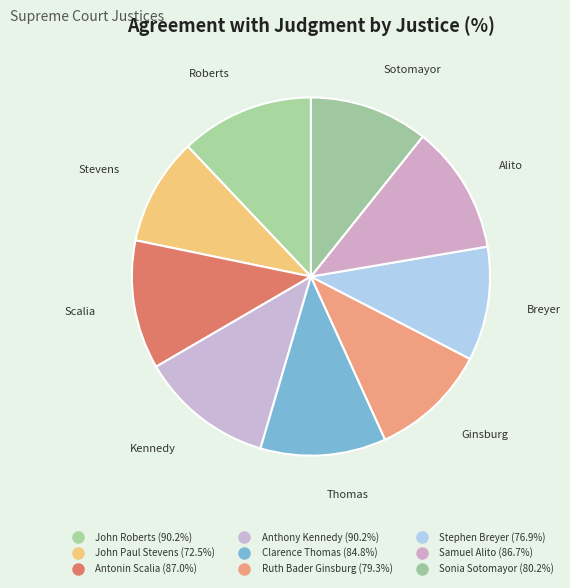

How many segments does this pie chart have?

9